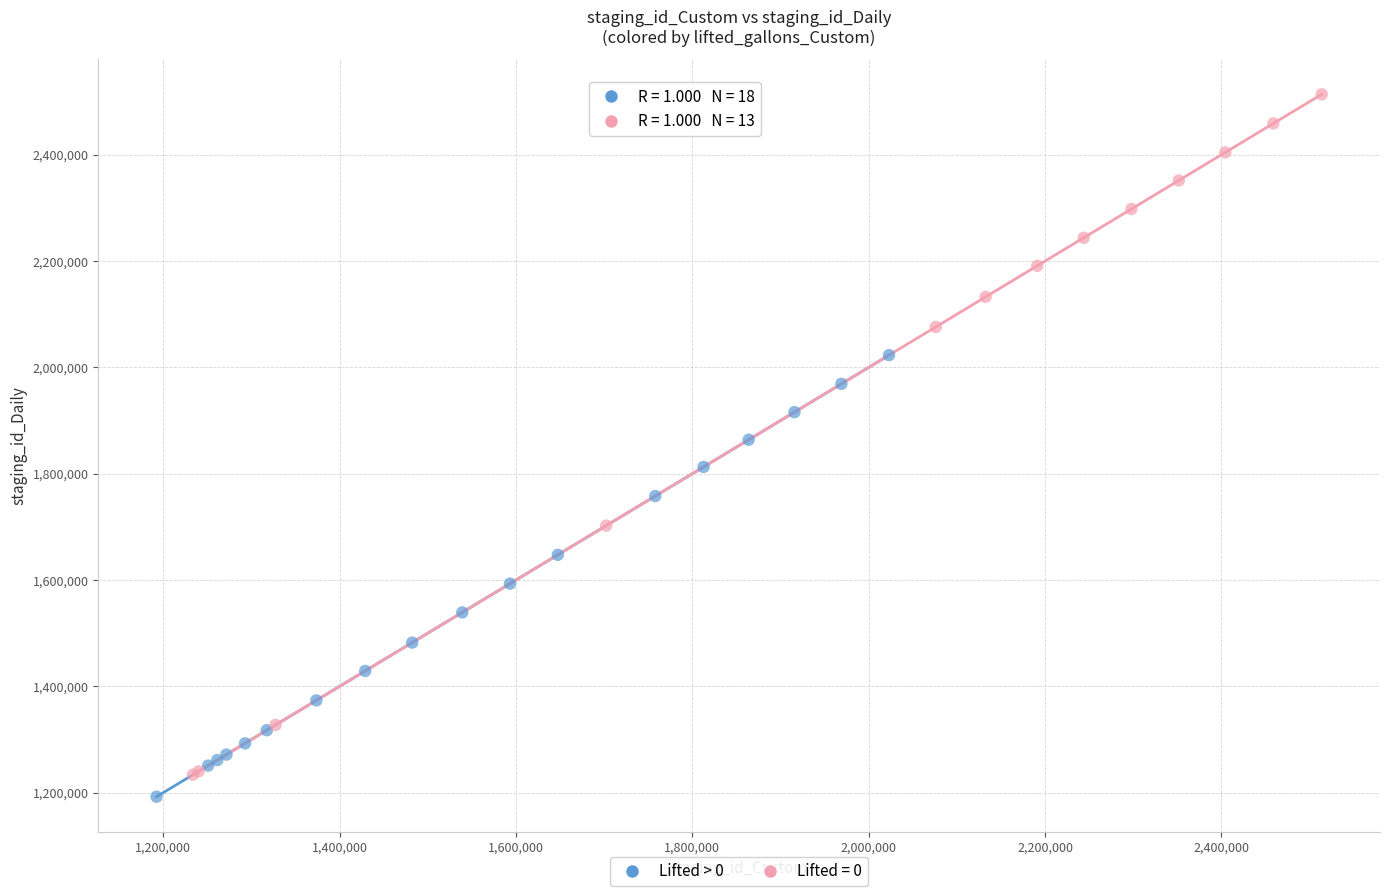

Which series has the largest Y range (max minus min)?

Lifted = 0